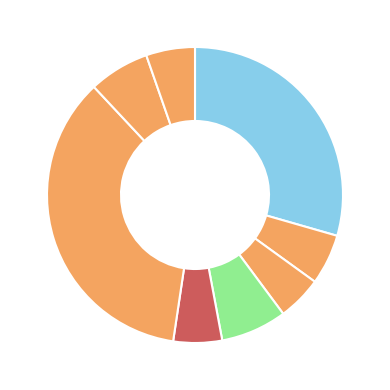

Rank the categories by value from lowest to highest.

Bilasipara, Dhubri Town, Tamarhat, Bahalpur, Rupshi, Chapar, Bagaribari, Panbari